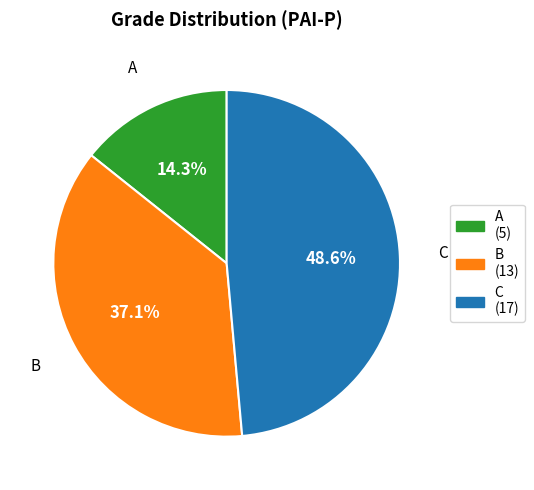

Which slice is the smallest?

A